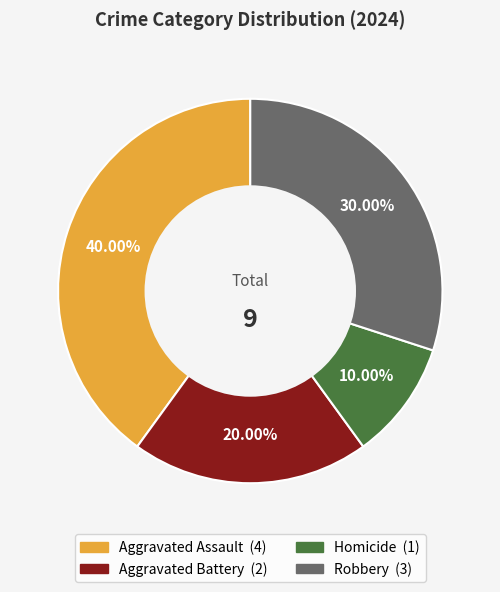

Rank the categories by value from lowest to highest.

Homicide, Aggravated Battery, Robbery, Aggravated Assault